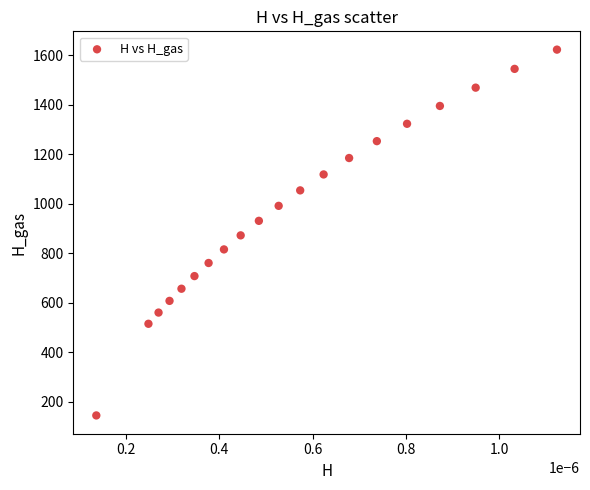

List the coordinates of all points as (X, Y) pairs, reading left to right.

(0.0, 145.7)  (0.0, 515.7)  (0.0, 561.0)  (0.0, 608.2)  (0.0, 657.3)  (0.0, 708.3)  (0.0, 761.2)  (0.0, 816.0)  (0.0, 872.7)  (0.0, 931.4)  (0.0, 991.9)  (0.0, 1054.4)  (0.0, 1118.7)  (0.0, 1185.0)  (0.0, 1253.2)  (0.0, 1323.3)  (0.0, 1395.2)  (0.0, 1469.1)  (0.0, 1545.0)  (0.0, 1622.7)